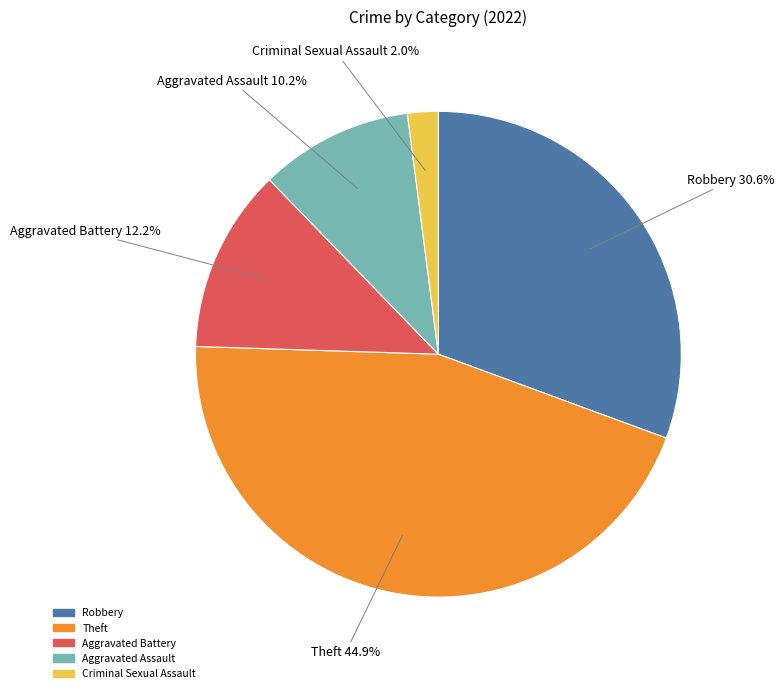

How many segments does this pie chart have?

5